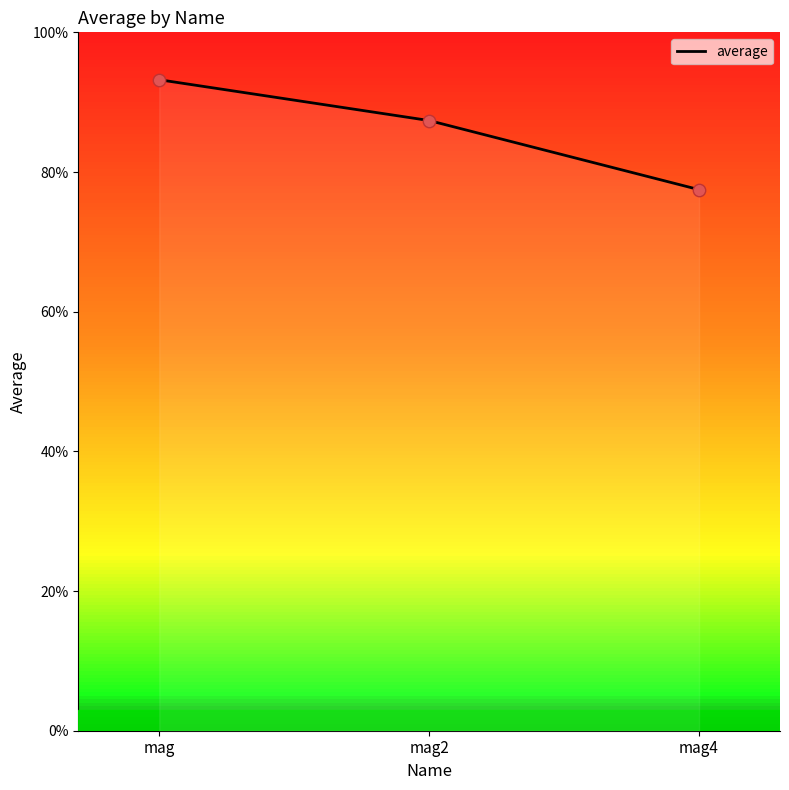

What is the change in value from mag to mag4?

-0.2